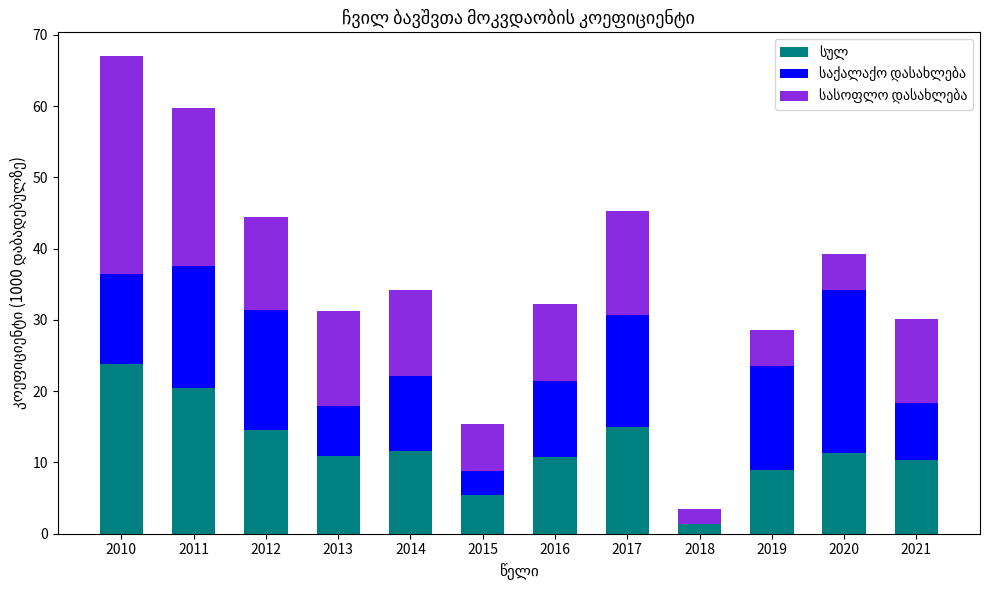

What is the total value across all series at 2010?

67.0